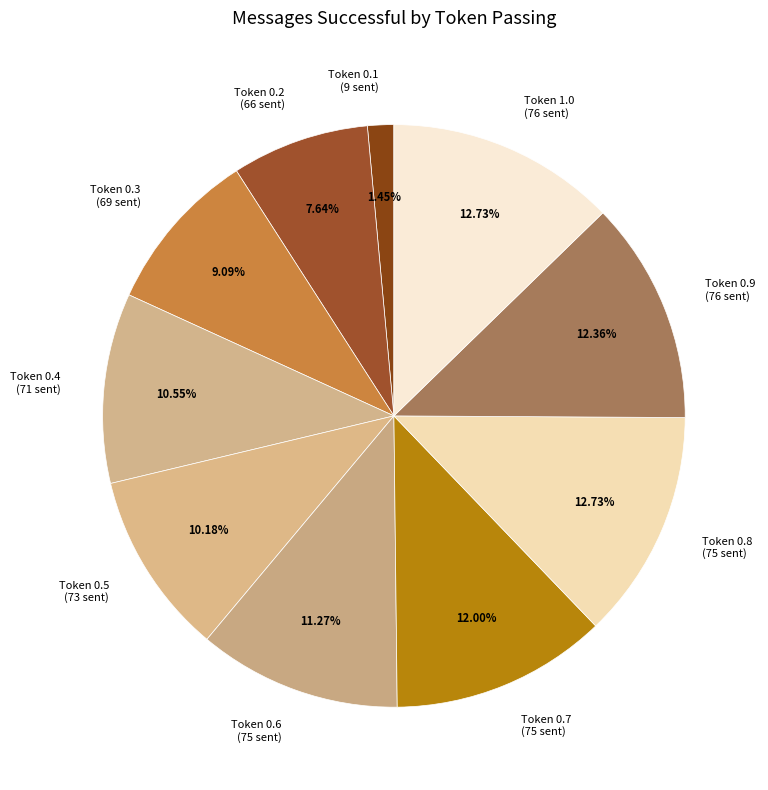

What is the ratio of the value at Token 0.8 (75 sent) to the value at Token 0.2 (66 sent)?

1.7